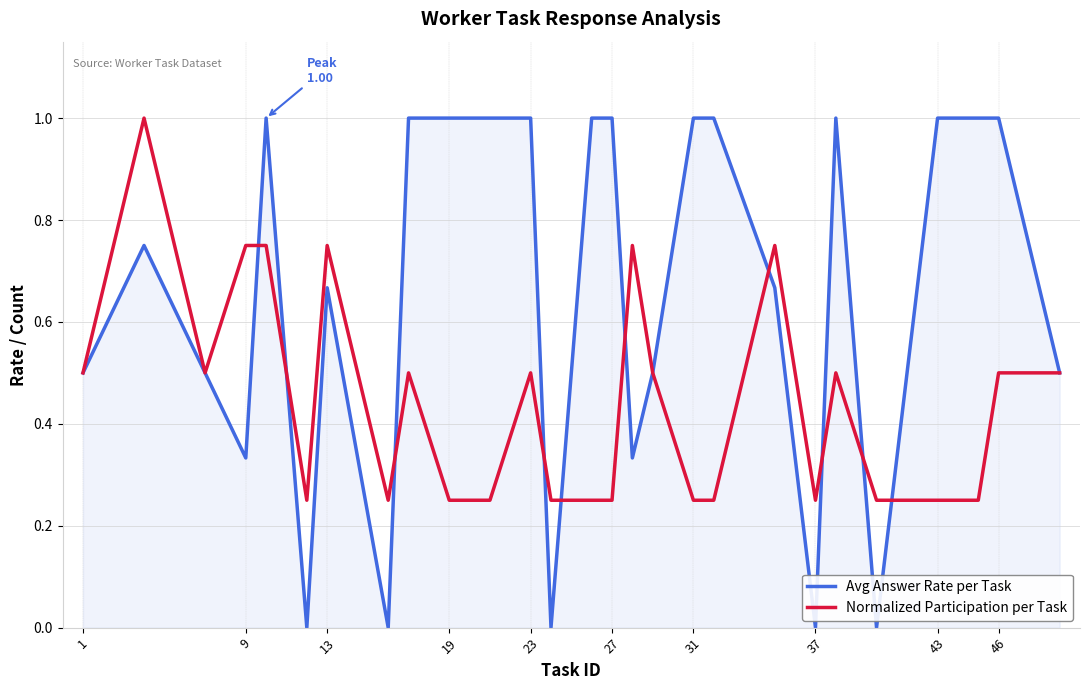

Which series has the largest total across all categories?

Avg Answer Rate per Task